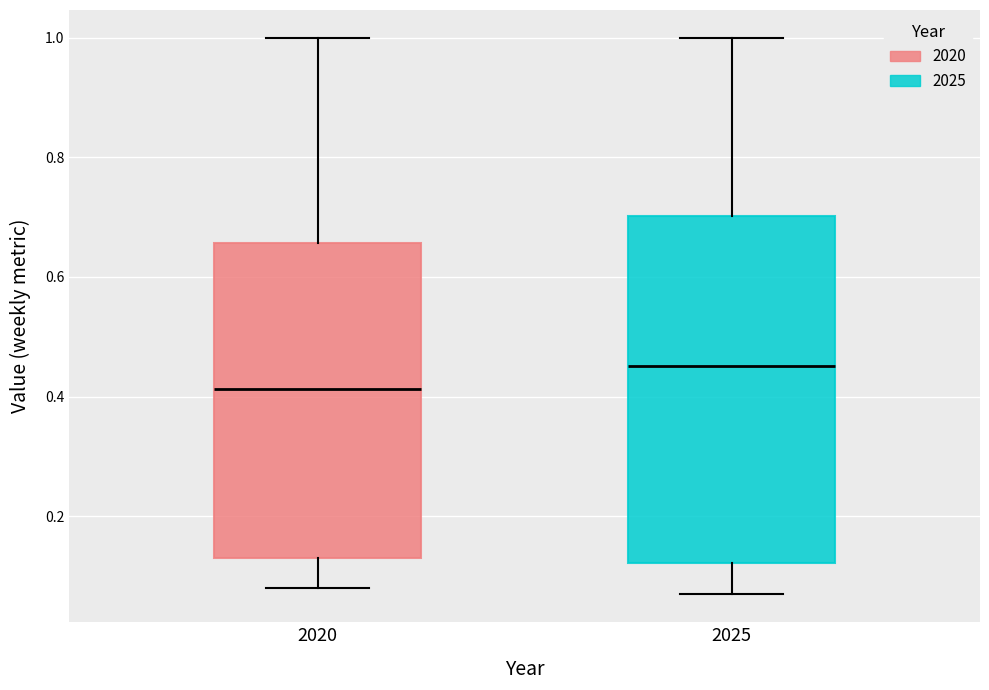

Where is the upper edge of the box at x = 2025 on the y-axis? The values are not printed on the chart, so give them approximately, as read against the axis.

0.70